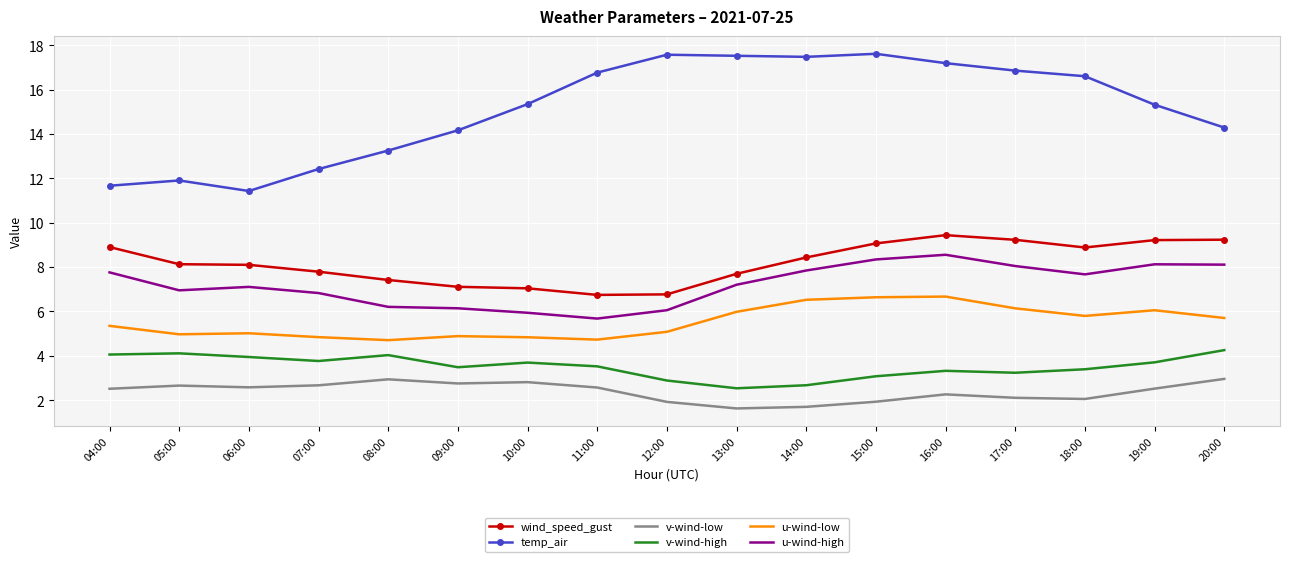

How many interior local valleys does the temp_air series have?

2